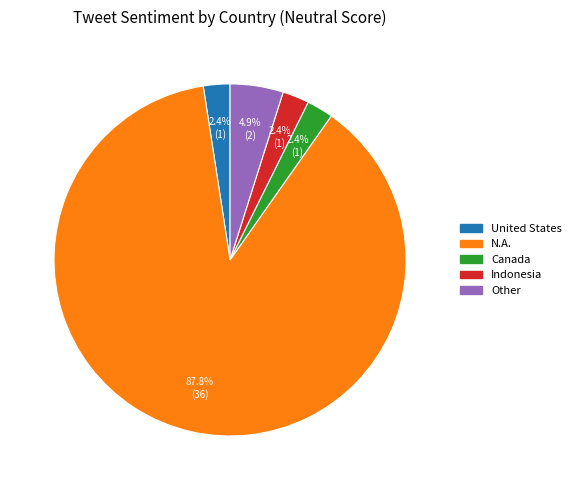

How many slices are in this pie chart?

5